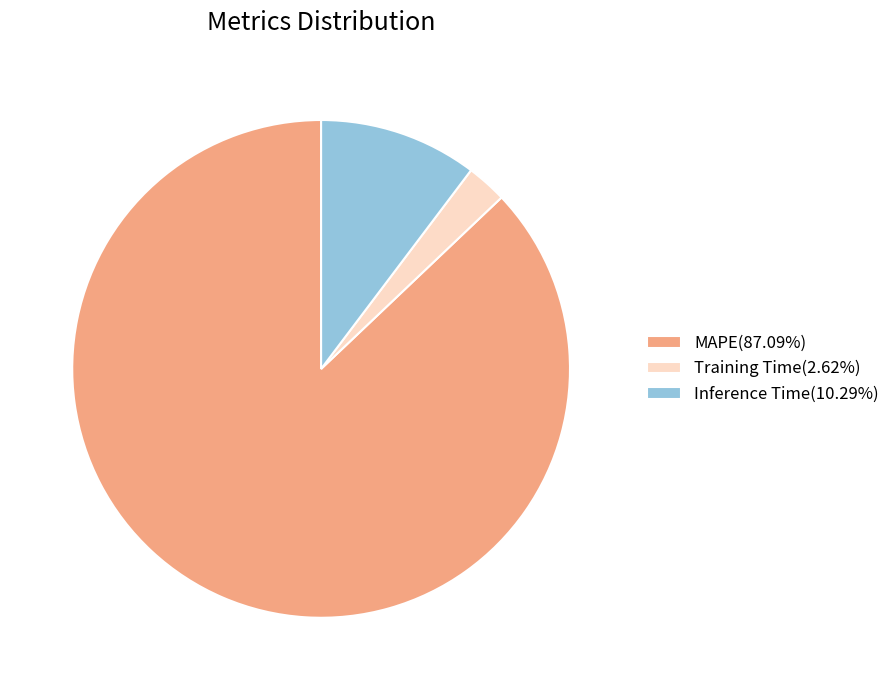

Is the sum of Inference Time(10.29%) and Training Time(2.62%) greater than half?

No